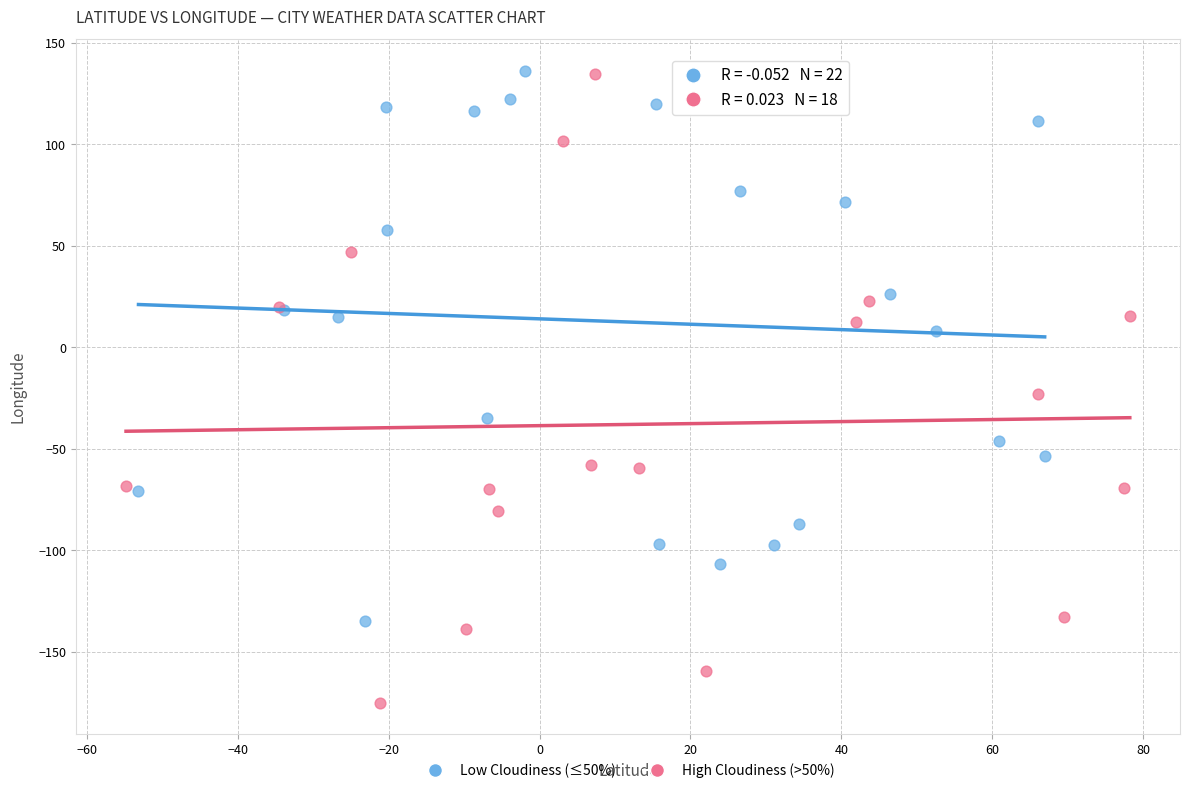

Which series reaches the minimum Y coordinate?

High Cloudiness (>50%)